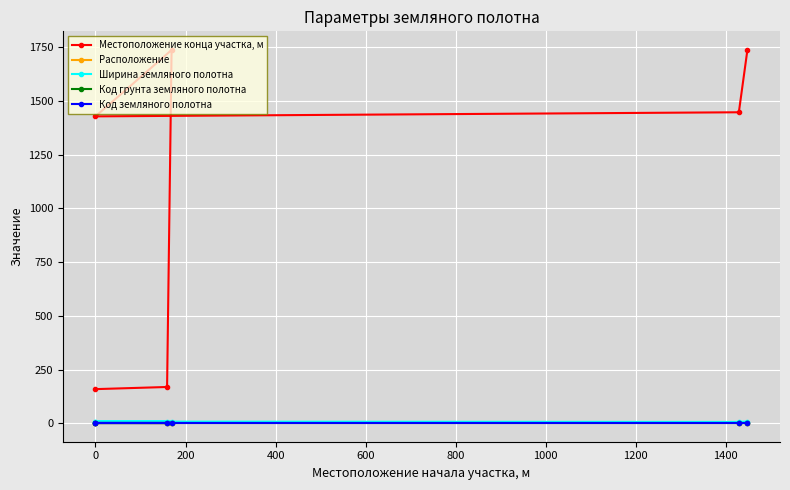

True or false: Ширина земляного полотна has a value of 8.0 at 0.

True